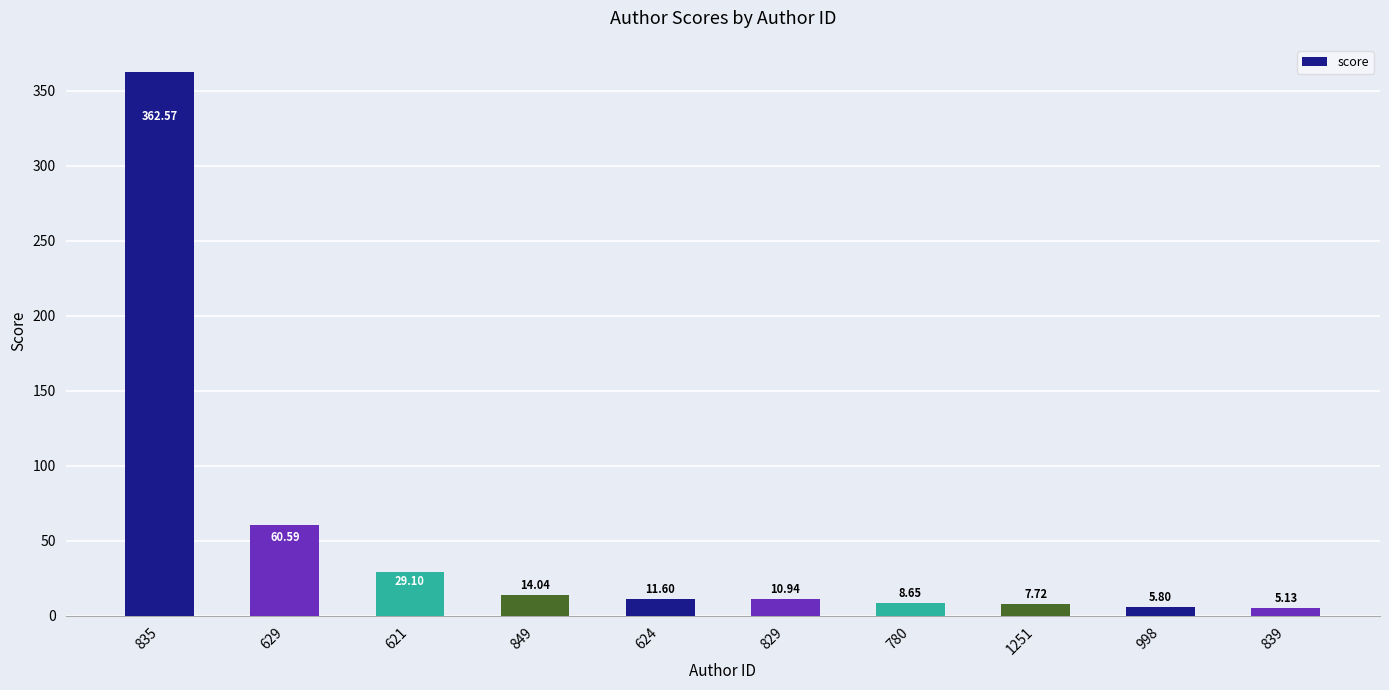

Is it true that the value at 835 is 362.6?

True